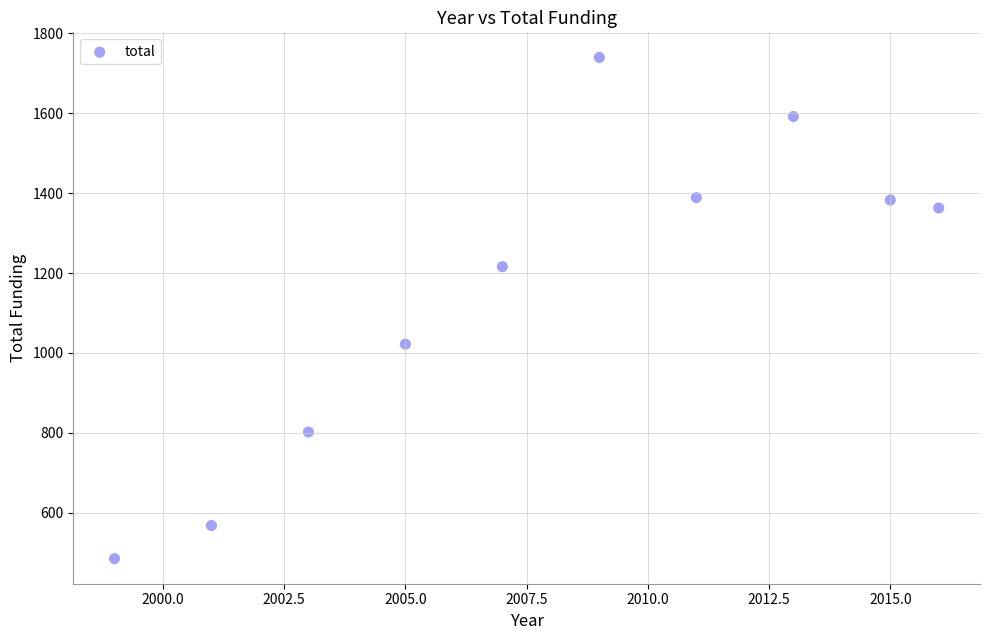

What is the range of Y values (max minus min)?

1255